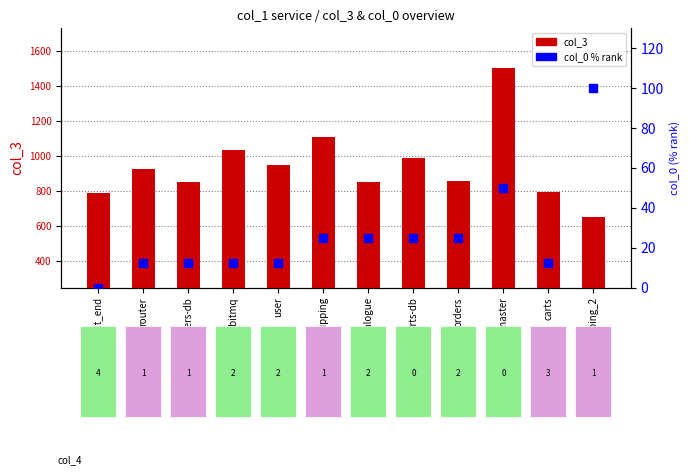

At how many categories does at least one series exceed 549?

12